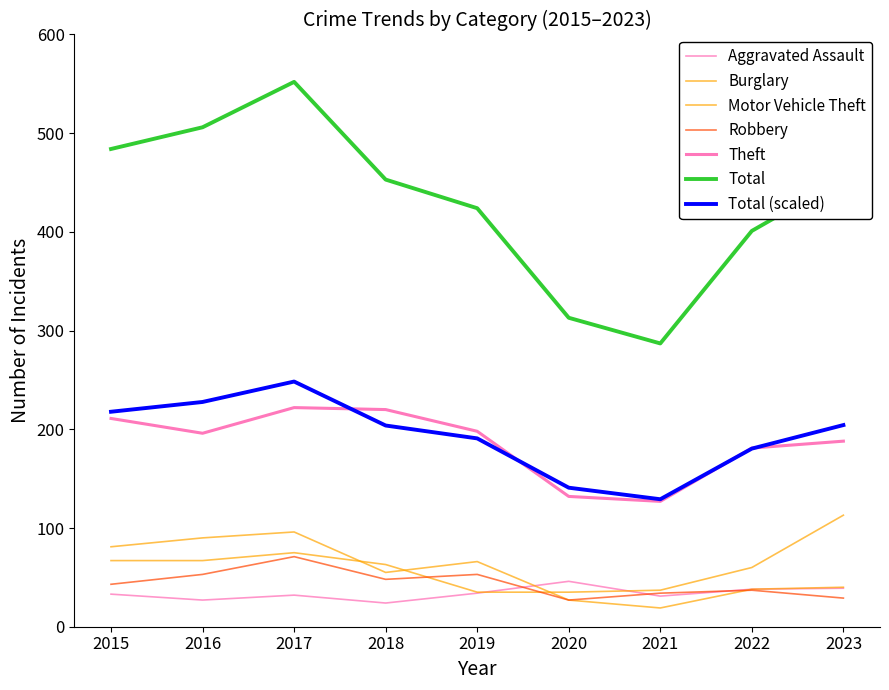

How many lines are shown in the chart?

7